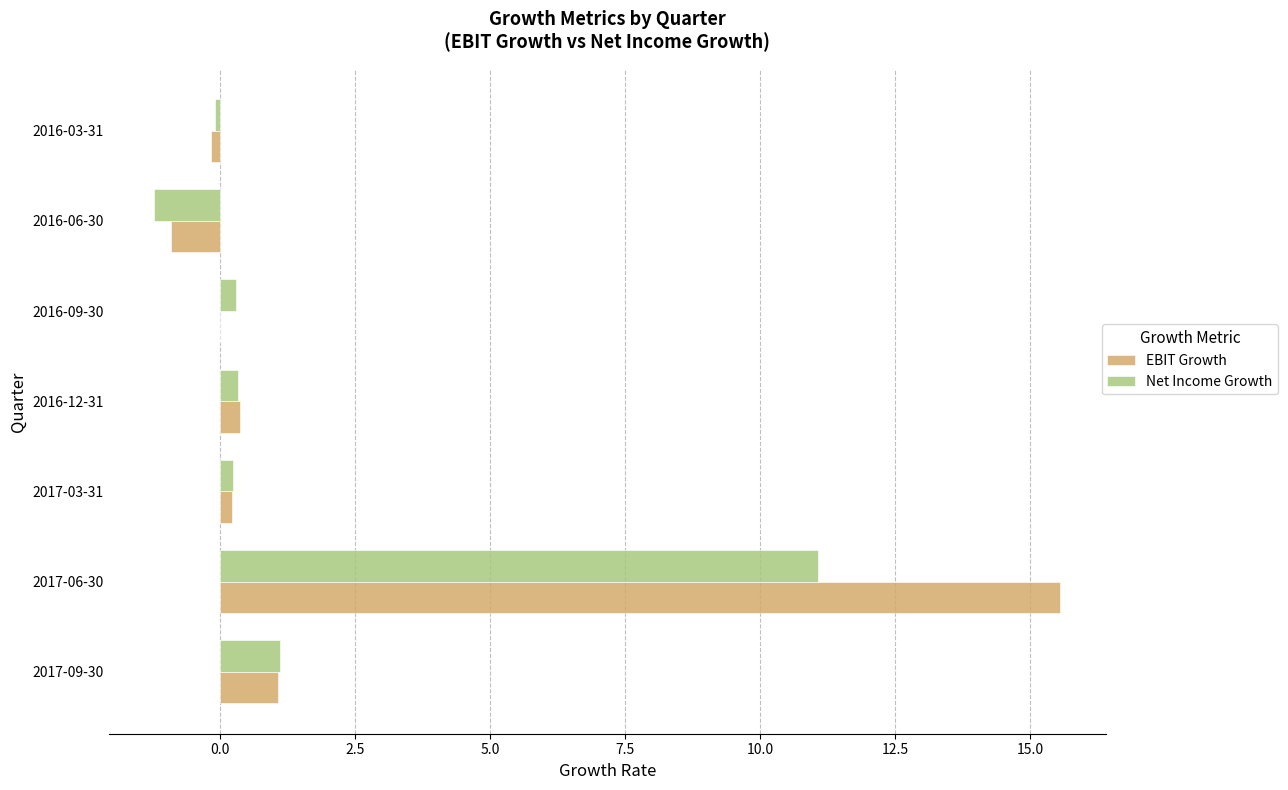

At which label is Net Income Growth closest to 4?

2017-09-30